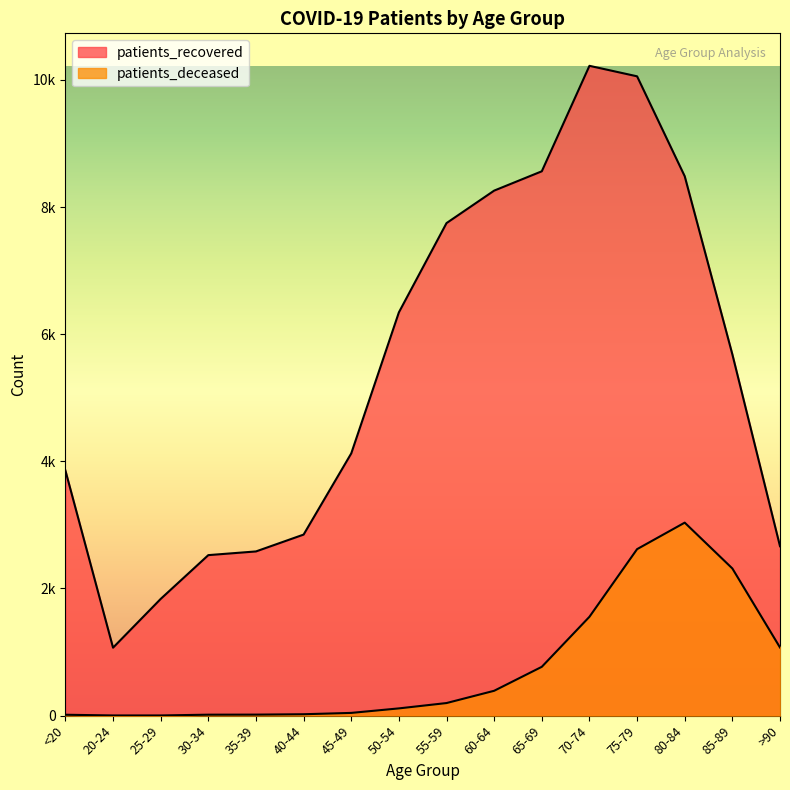

In patients_recovered, how many points are higher than both neighbors (excluding endpoints)?

1